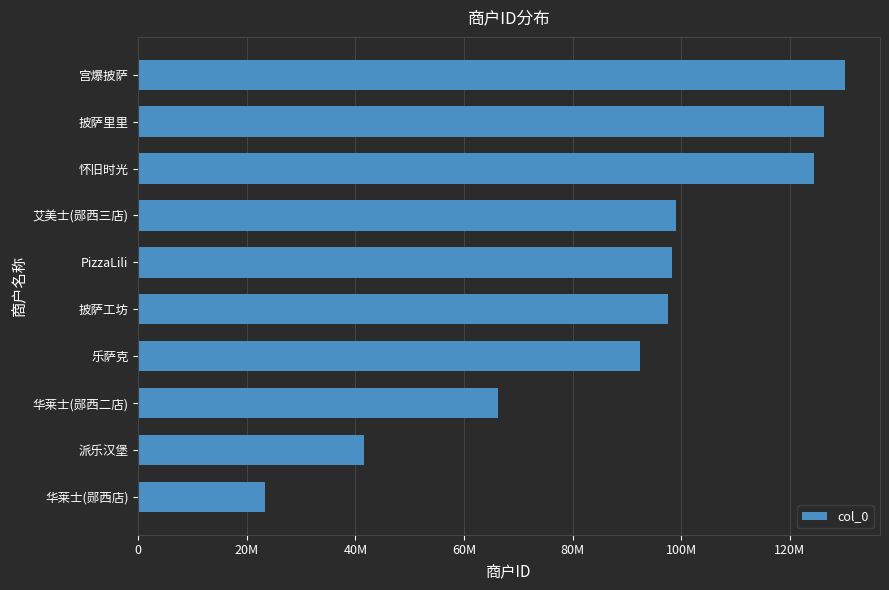

What is the difference between the second highest and second lowest values?

84737173